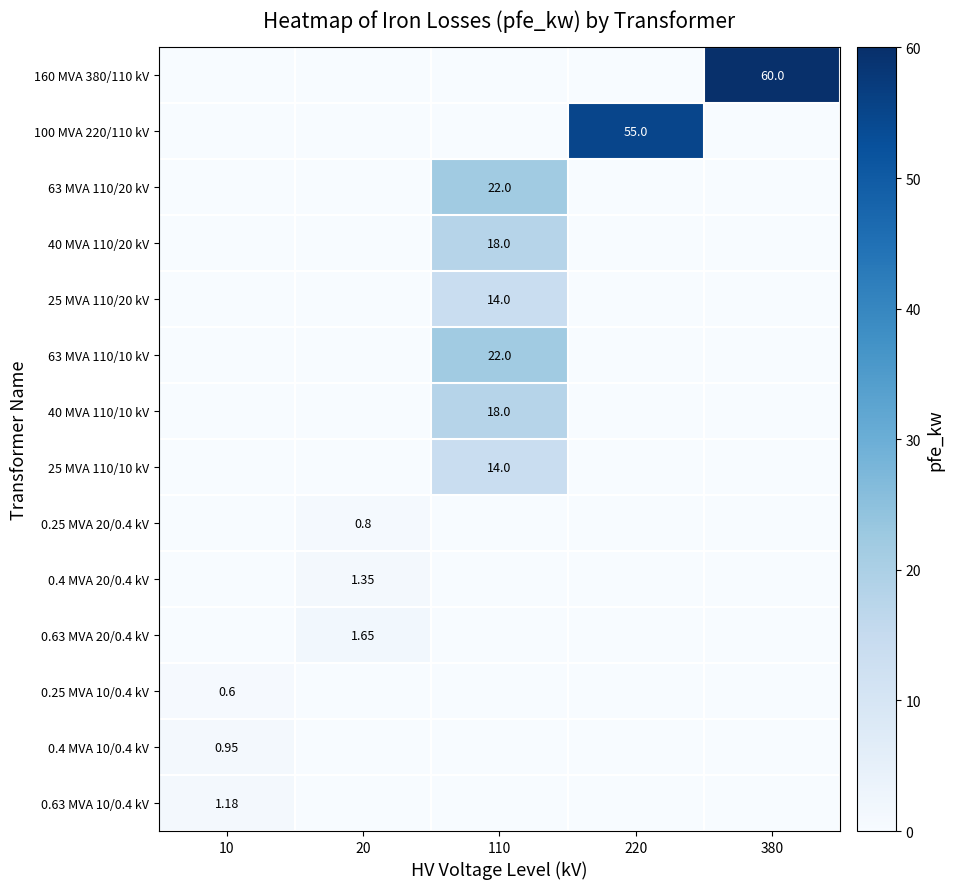

Is the value of 100 MVA 220/110 kV at 220 greater than the value of 0.4 MVA 10/0.4 kV at 10?

Yes